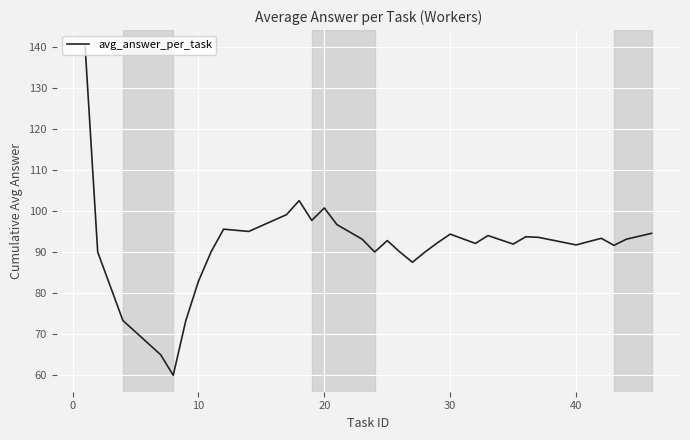

What is the minimum value shown in the chart?

60.0